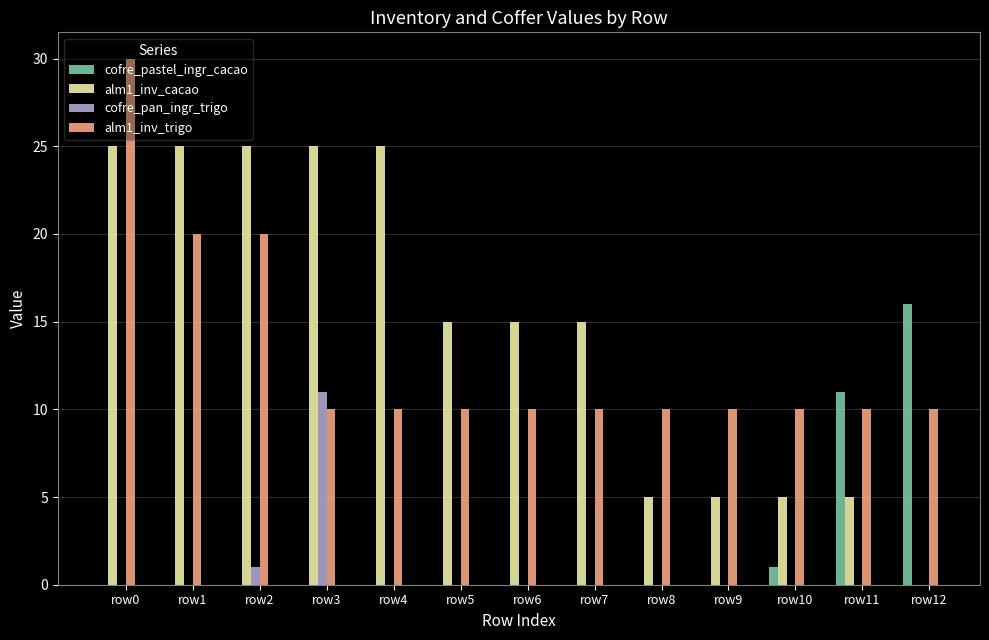

True or false: alm1_inv_cacao has a value of 15 at row5.

True